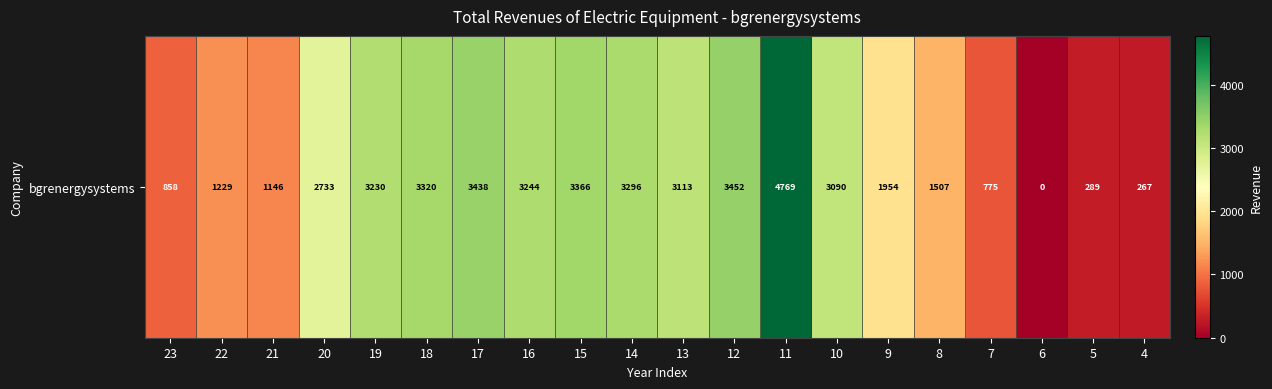

List the labels in order of value, smallest first.

6, 4, 5, 7, 23, 21, 22, 8, 9, 20, 10, 13, 19, 16, 14, 18, 15, 17, 12, 11